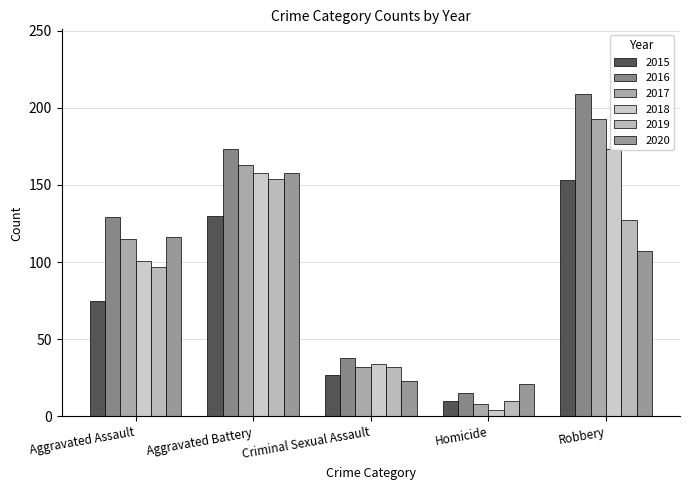

What is the value of the 2019 bar at the 1st from the left?

97